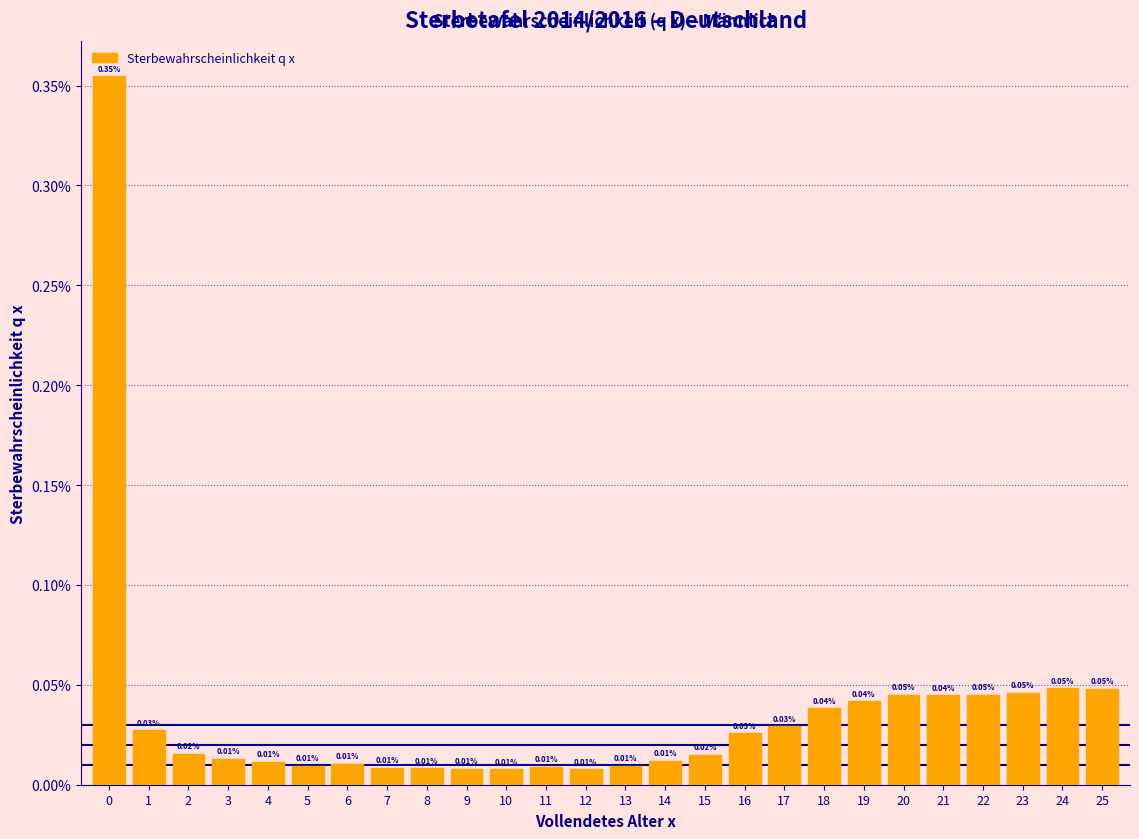

Are the bars horizontal?

No